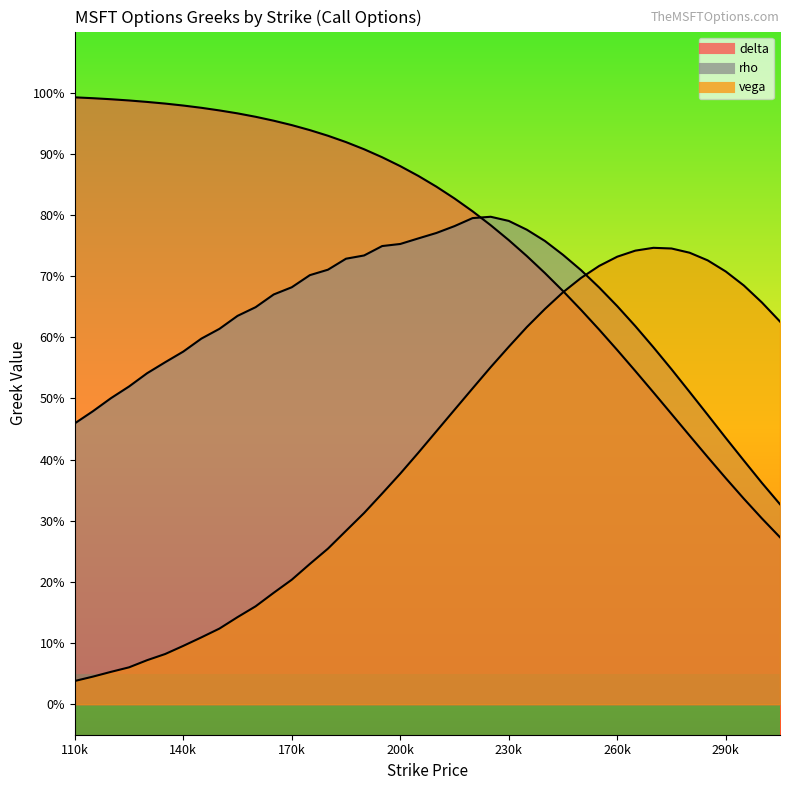

Which series has the largest range (max minus min)?

delta